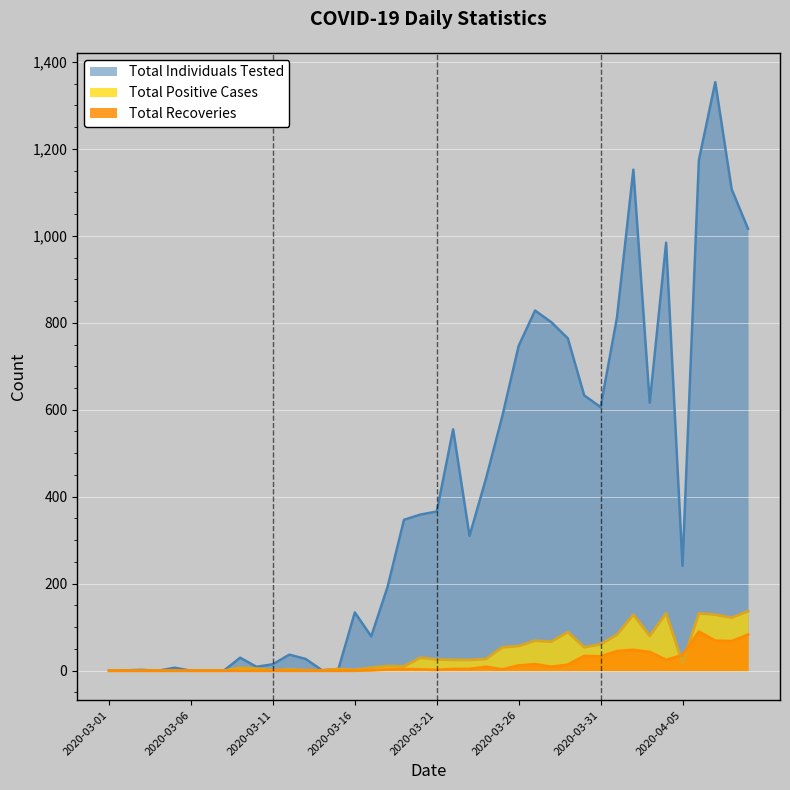

Between 2020-03-07 and 2020-04-03, which is larger?

2020-04-03